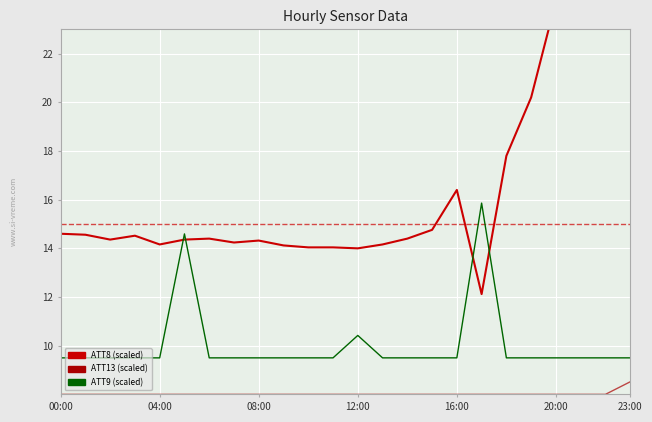

What is the approximate value of ATT9 (scaled) at 16:00?

9.5